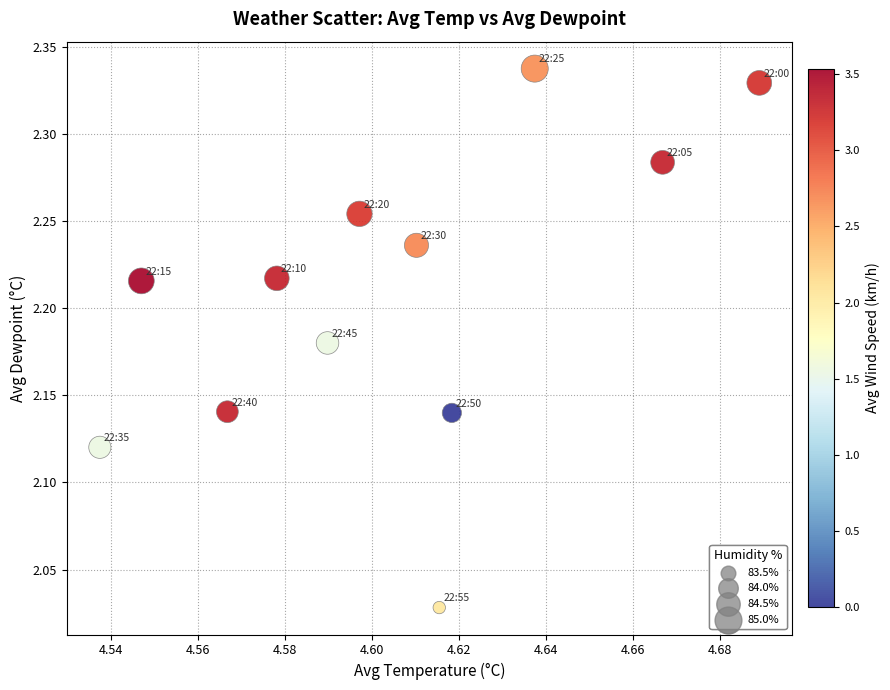

What is the range of Y values (max minus min)?

0.3